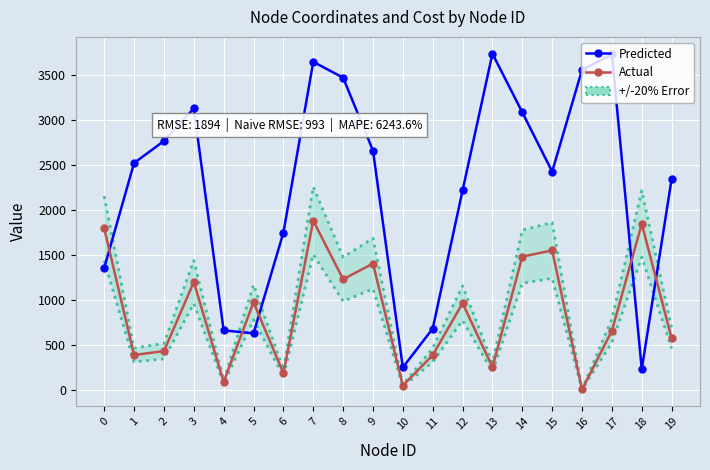

Reading right to left, list all the values displayed in this chart.

Predicted: 19=2346	18=229	17=3734	16=3562	15=2428	14=3088	13=3741	12=2219	11=681	10=249	9=2662	8=3474	7=3650	6=1748	5=628	4=661	3=3131	2=2769	1=2524	0=1355
Actual: 19=573	18=1847	17=657	16=3	15=1551	14=1482	13=252	12=964	11=385	10=47	9=1405	8=1230	7=1882	6=185	5=974	4=87	3=1199	2=430	1=387	0=1796